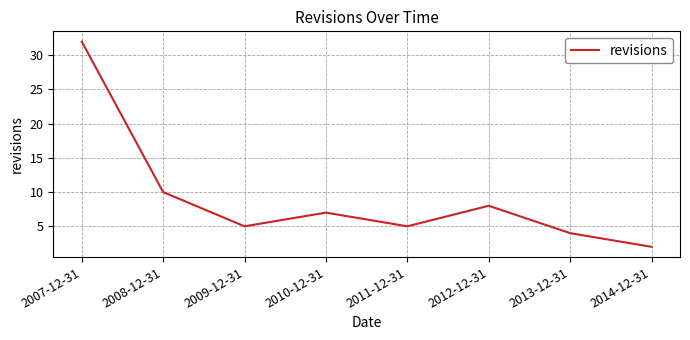

Count the number of categories in the chart.

8